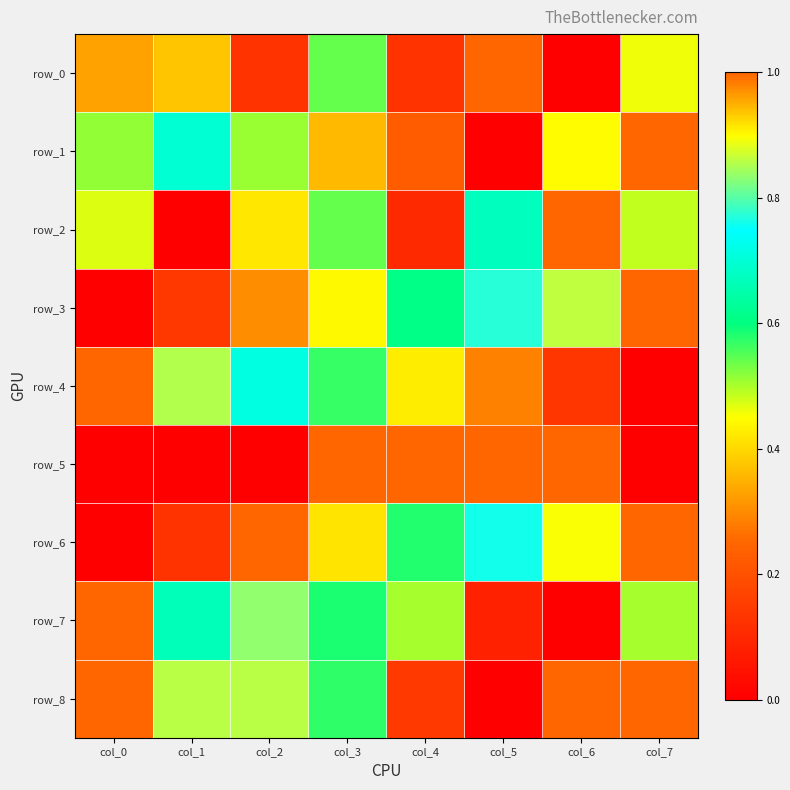

What is the difference between the second highest and second lowest values in the row_6 series?

0.8